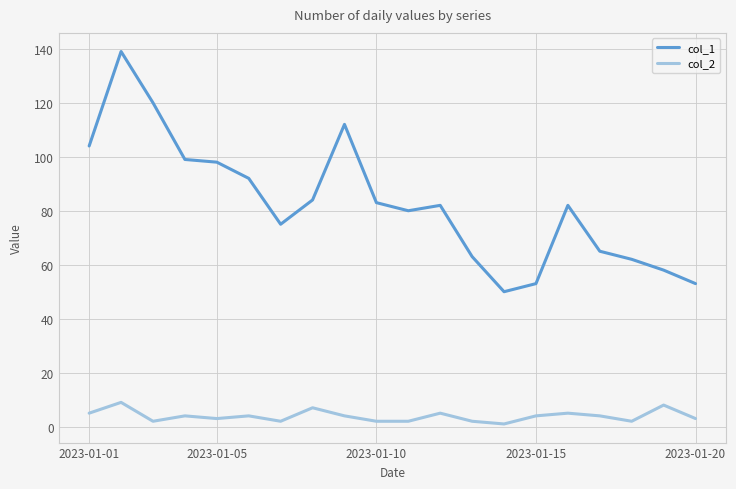

True or false: col_2 and col_1 cross at least once.

False